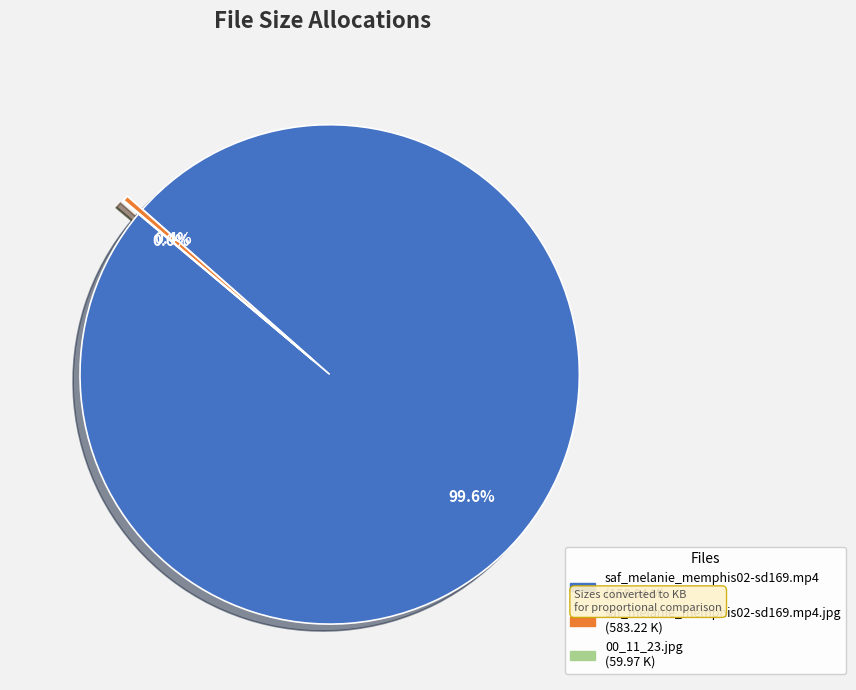

Is there any slice that represents more than half of the pie?

Yes